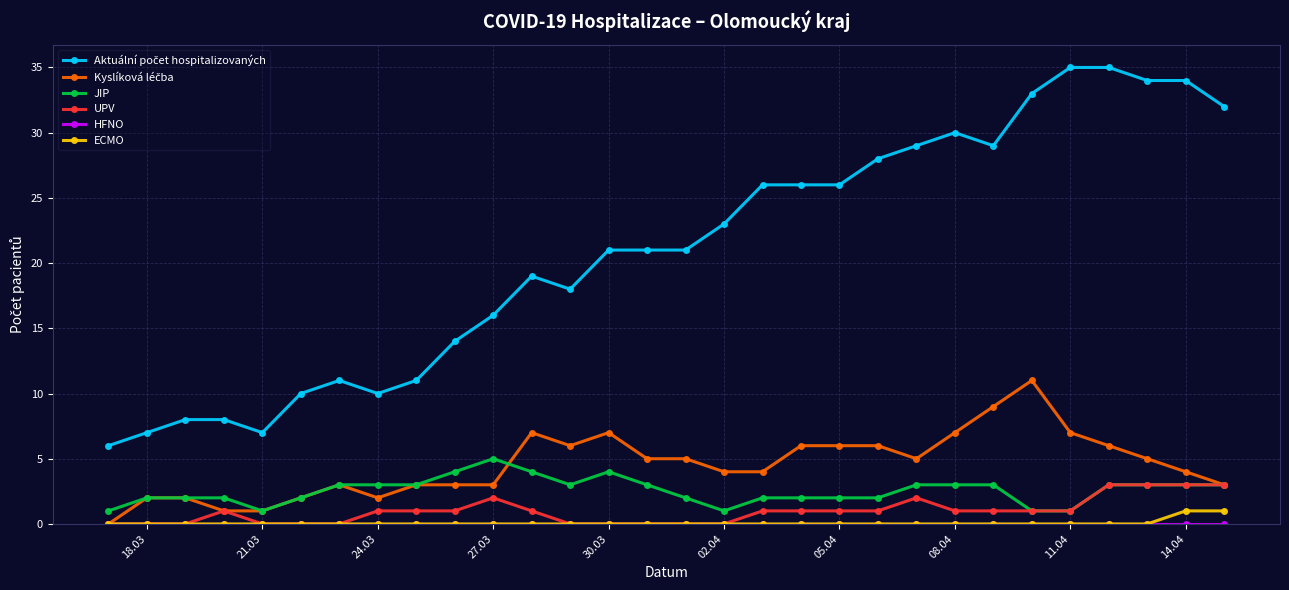

What is the maximum value shown in the chart?

35